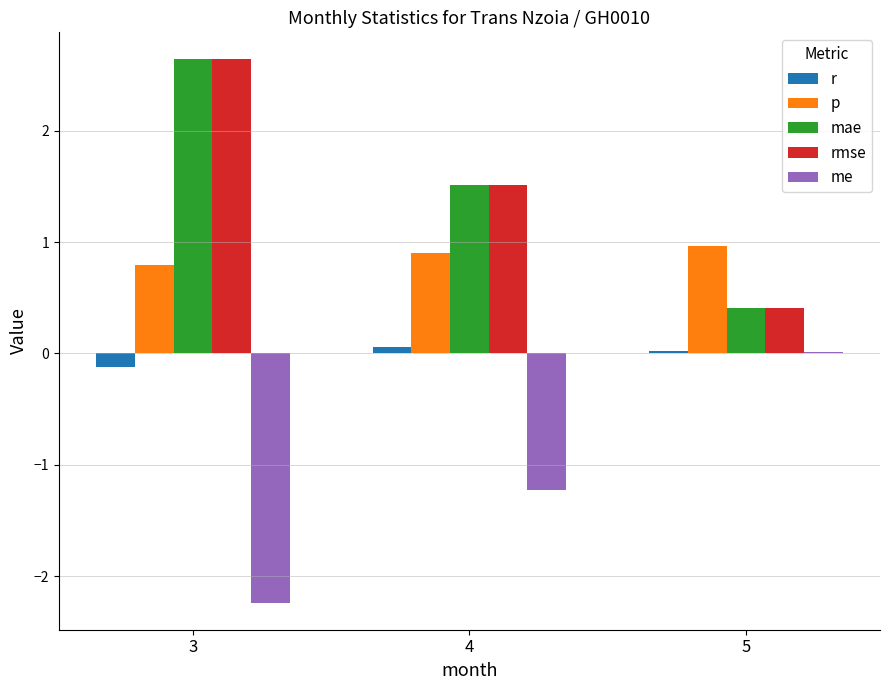

How many data points does each series have?

3